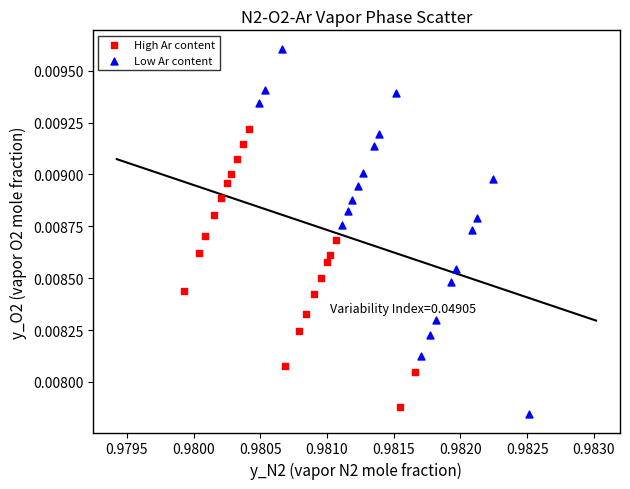

Which series contains the highest Y value?

Low Ar content